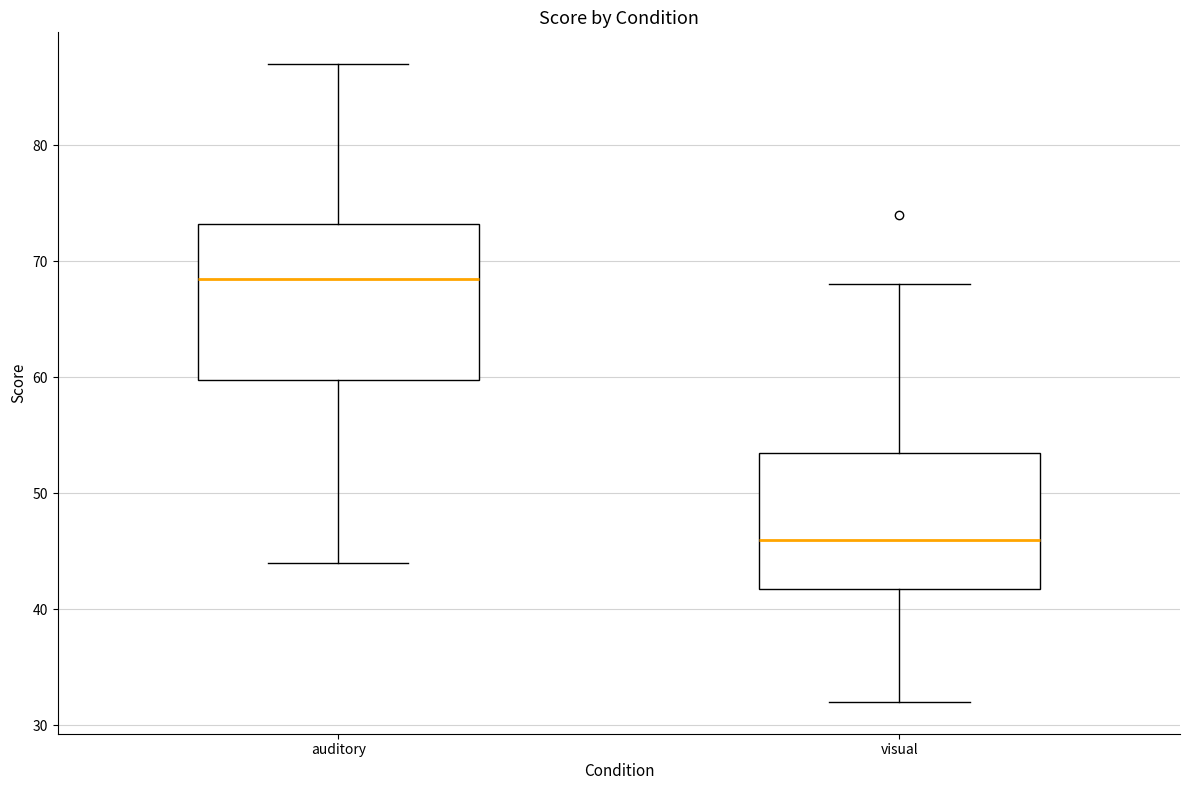

Reading left to right, read every box against the y-axis: the position of its median line, the range the box covers, and the ends of its whiskers. The values are not printed on the chart, so give them approximately, as read against the axis.

auditory: median 69, box 60 to 73, whiskers 44 to 87
visual: median 46, box 42 to 54, whiskers 32 to 68